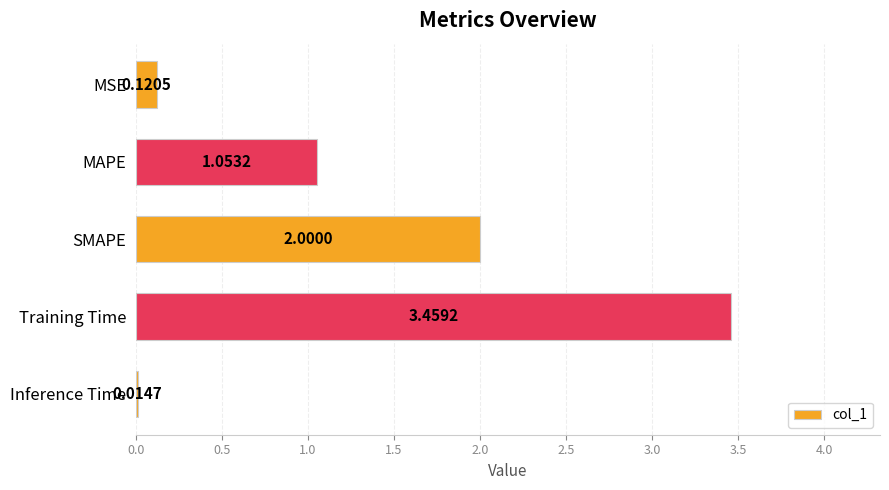

Approximately how many times larger is the value at SMAPE compared to Training Time?

0.6